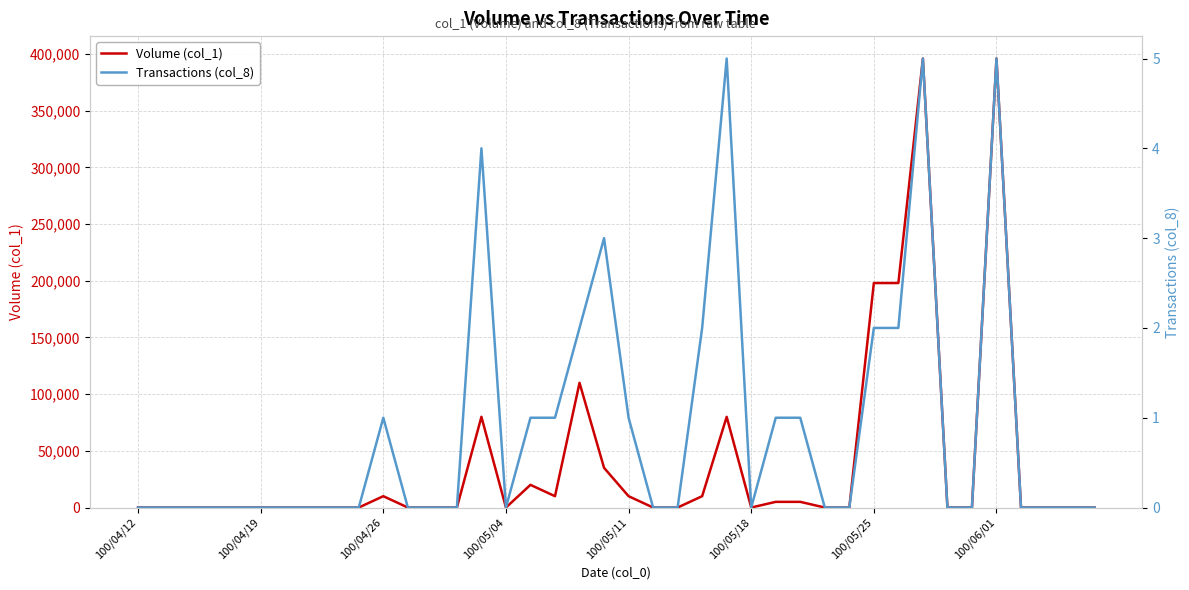

Which series has the largest range (max minus min)?

Volume (col_1)